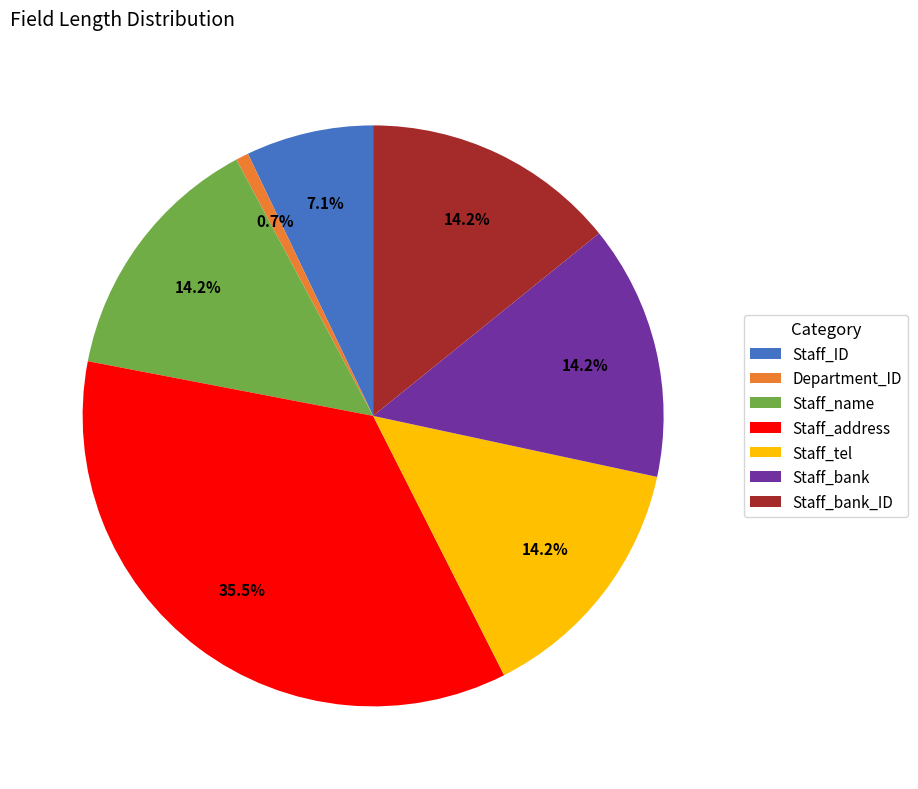

What is the ratio of the value at Staff_ID to the value at Staff_bank_ID?

0.5